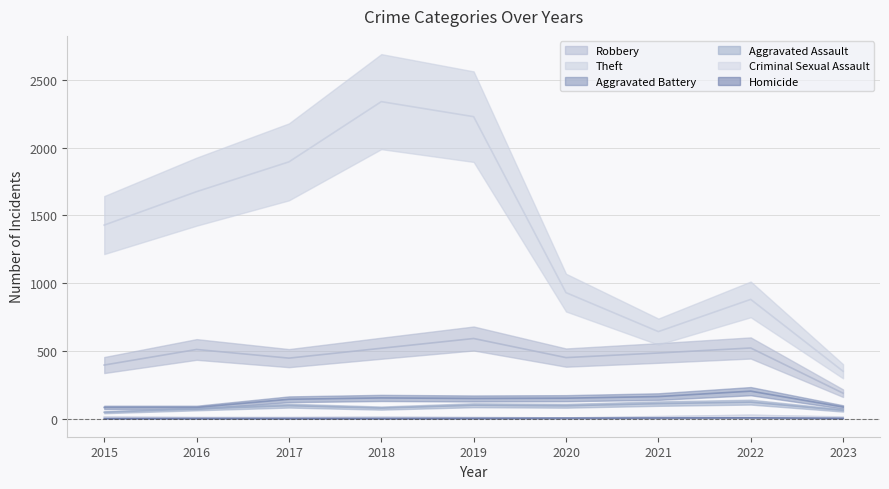

Which series has the largest range (max minus min)?

Theft